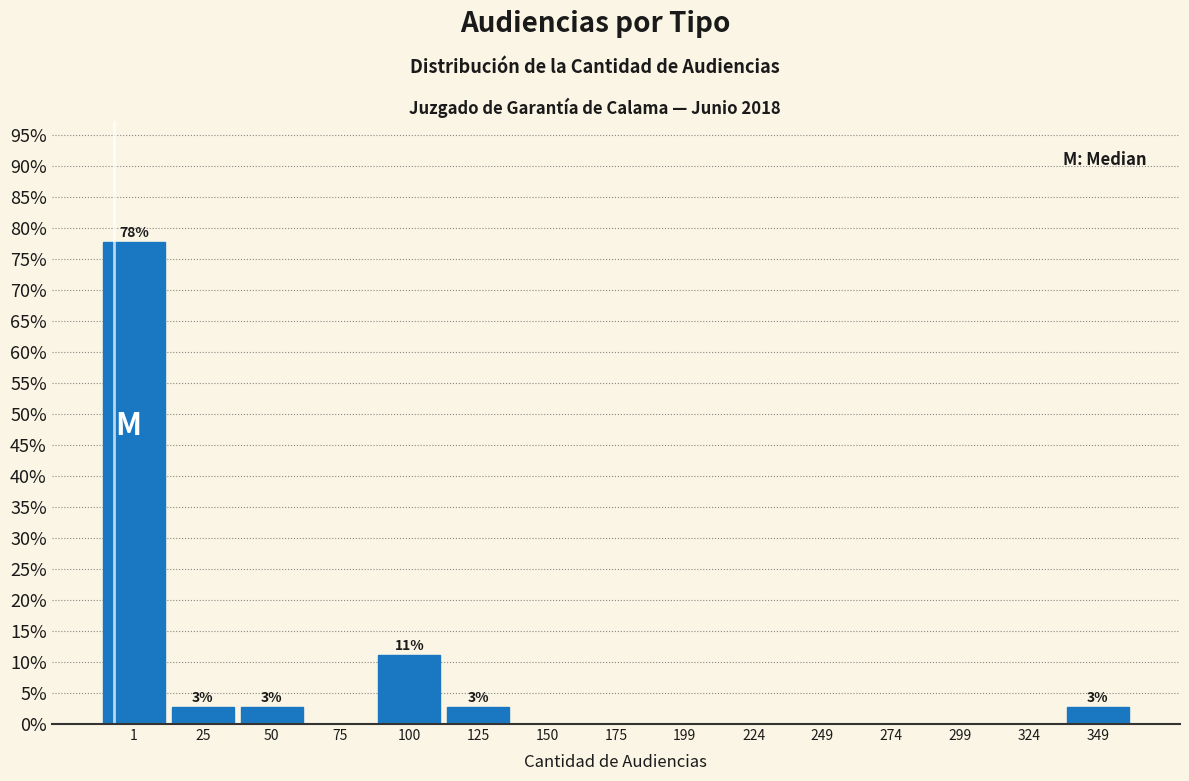

Reading left to right, extract all data points from this chart.

1=77.8	25=2.8	50=2.8	75=0.0	100=11.1	125=2.8	150=0.0	175=0.0	199=0.0	224=0.0	249=0.0	274=0.0	299=0.0	324=0.0	349=2.8